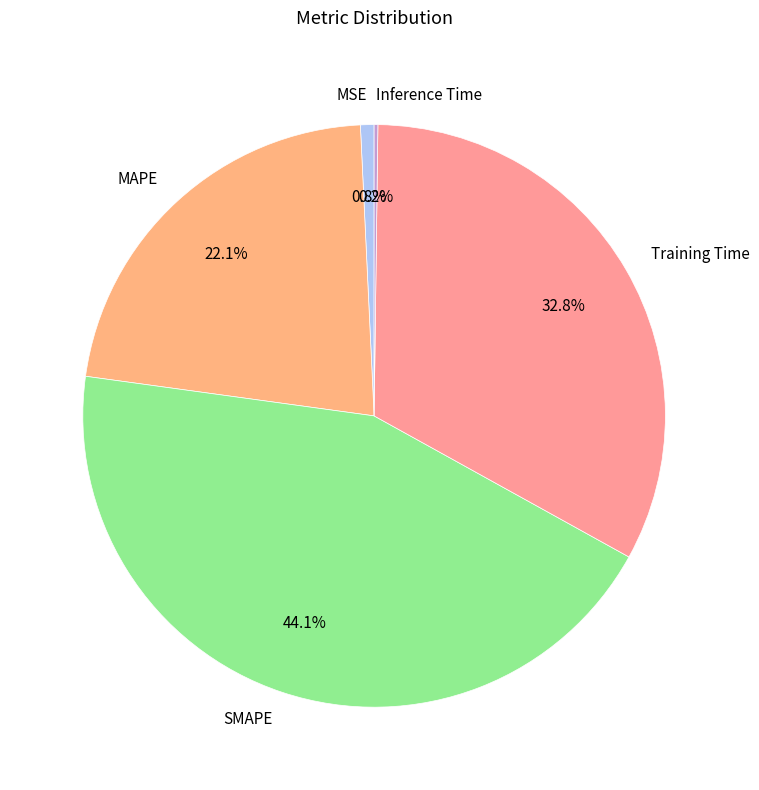

What is the largest slice in the pie chart?

SMAPE